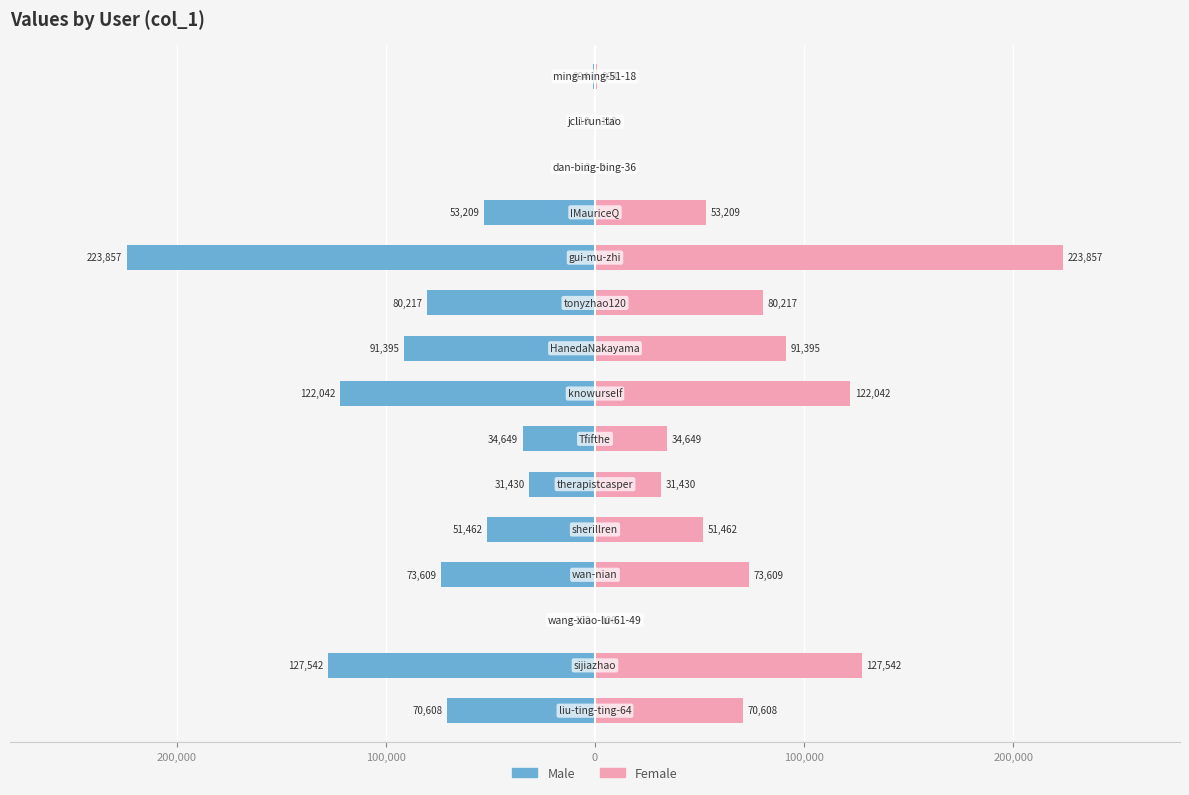

Count the number of categories in the chart.

15